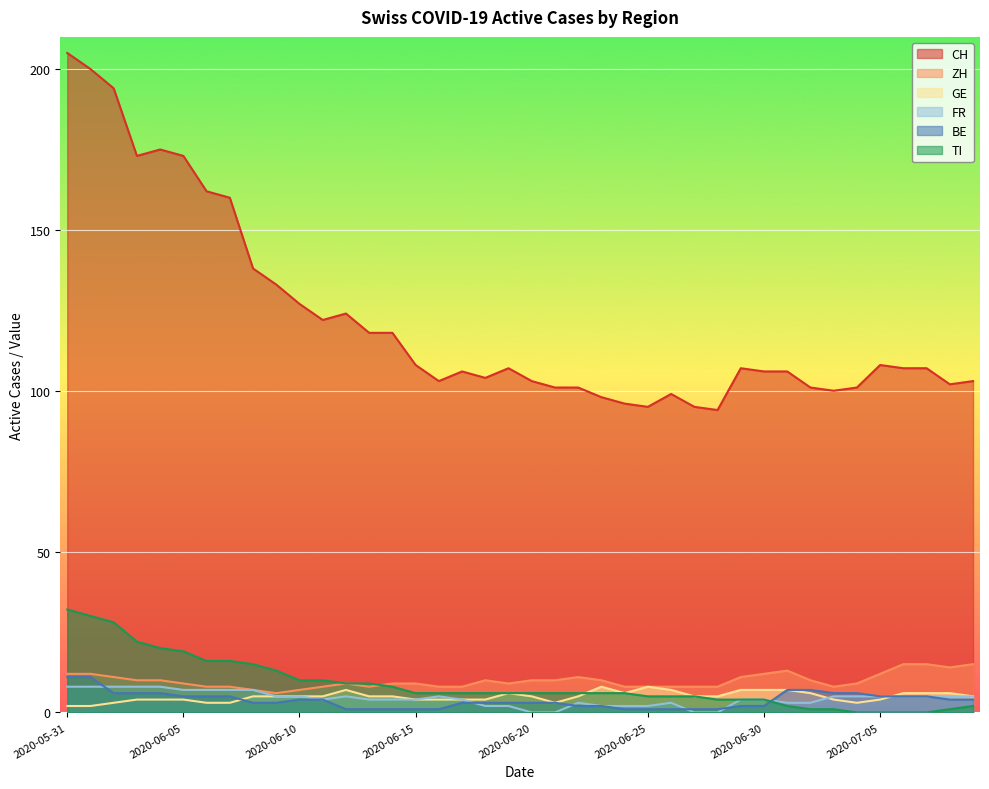

What is the difference between the CH values at 2020-07-01 and 2020-05-31?

99